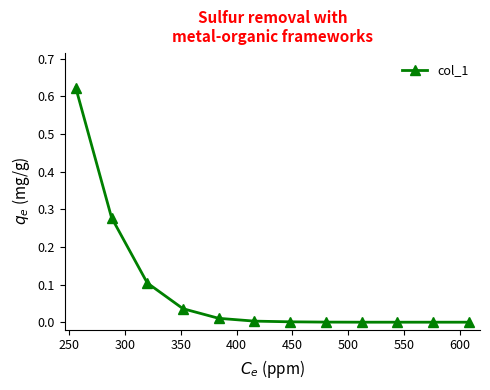

What is the sum of all values?

1.1